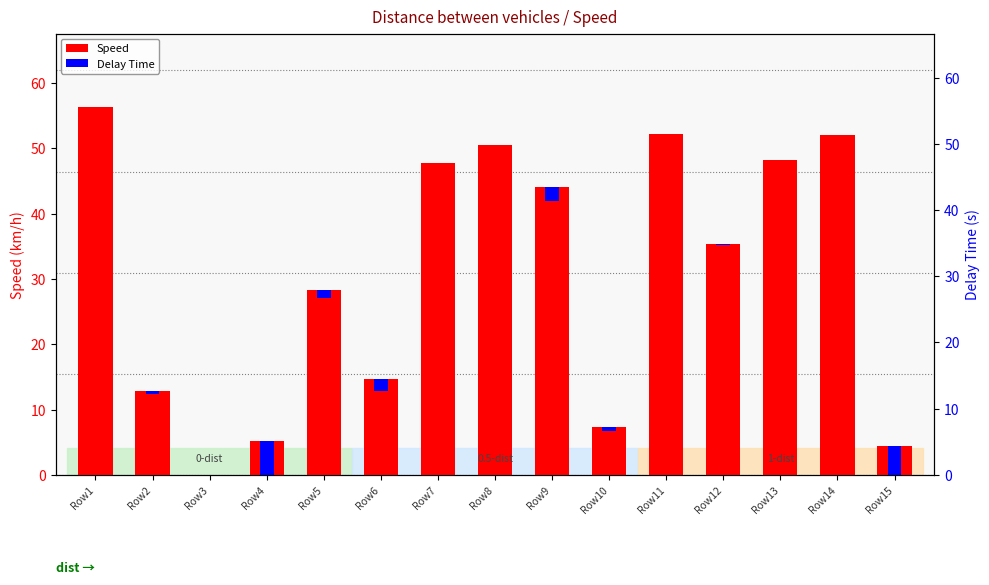

True or false: Delay Time has a value of 0.1 at Row12.

True